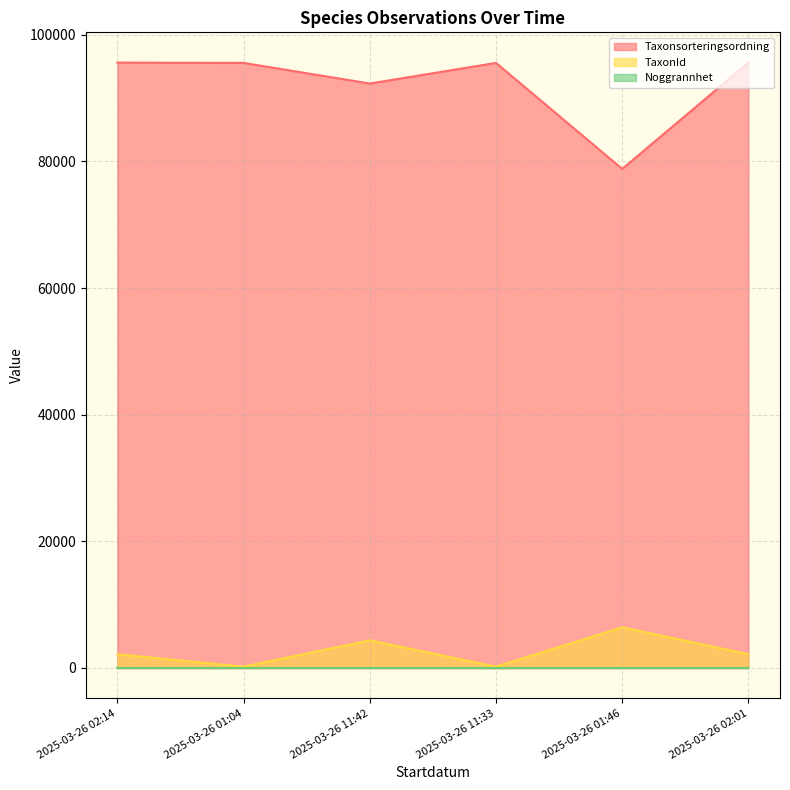

True or false: TaxonId and Taxonsorteringsordning cross at least once.

False